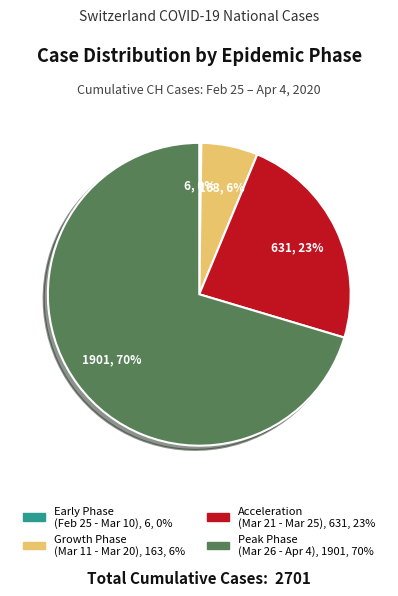

Is there a majority slice in this chart?

Yes